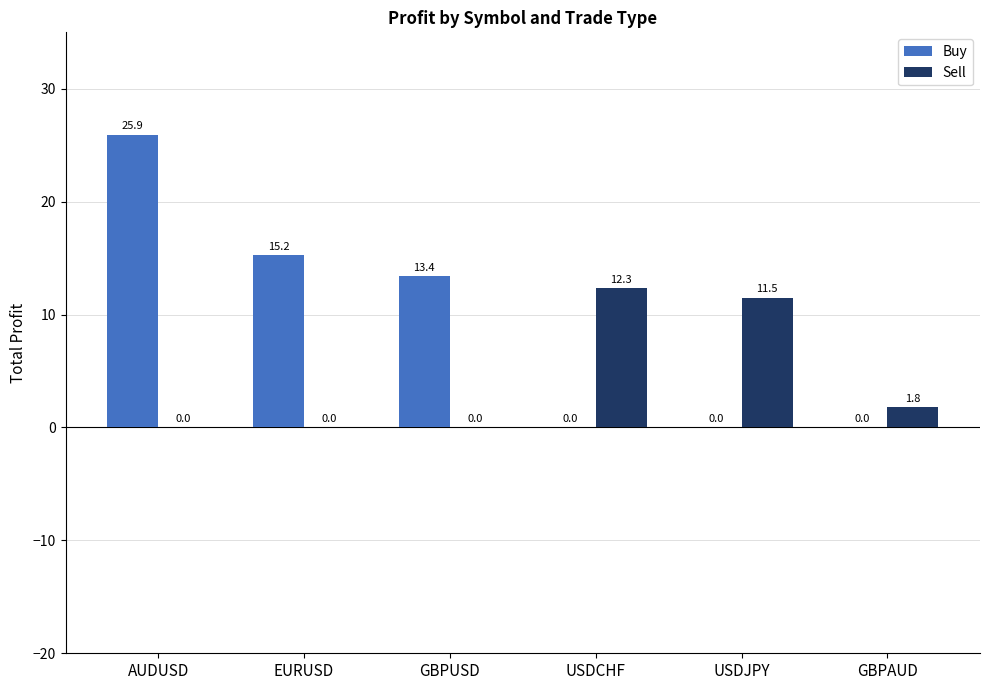

What are all the series names shown in the legend?

Buy, Sell